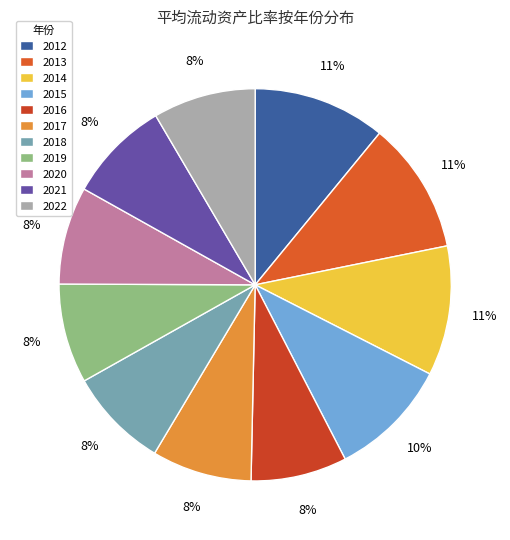

To the nearest percent, what is the combined percentage of 2016 and 2019?

16%